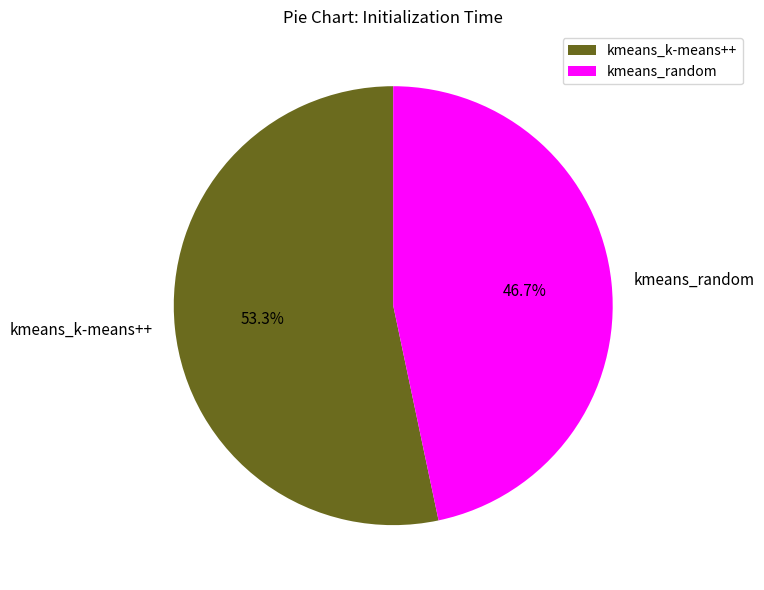

What is the total percentage of kmeans_random and kmeans_k-means++?

100.0%